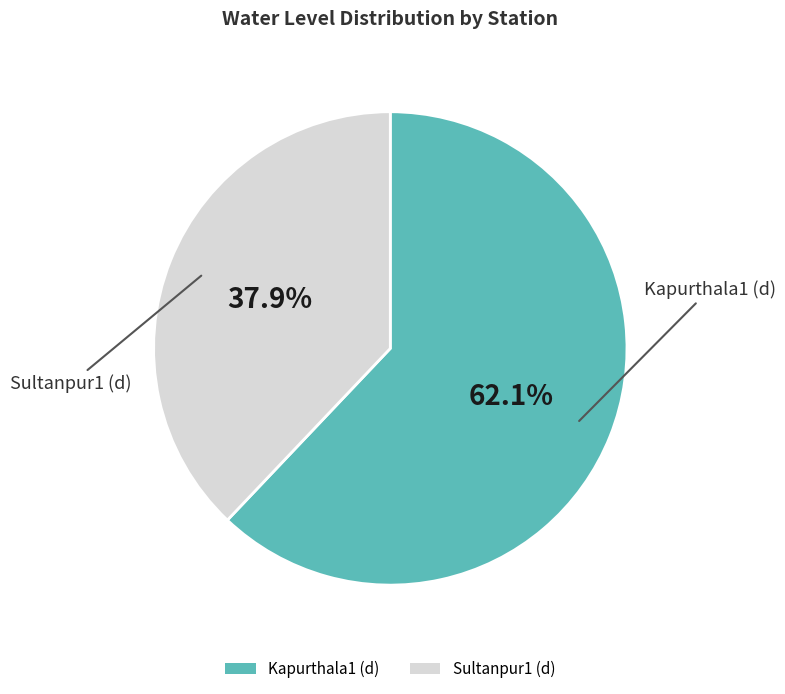

To the nearest percent, what portion does Sultanpur1 (d) represent?

38%